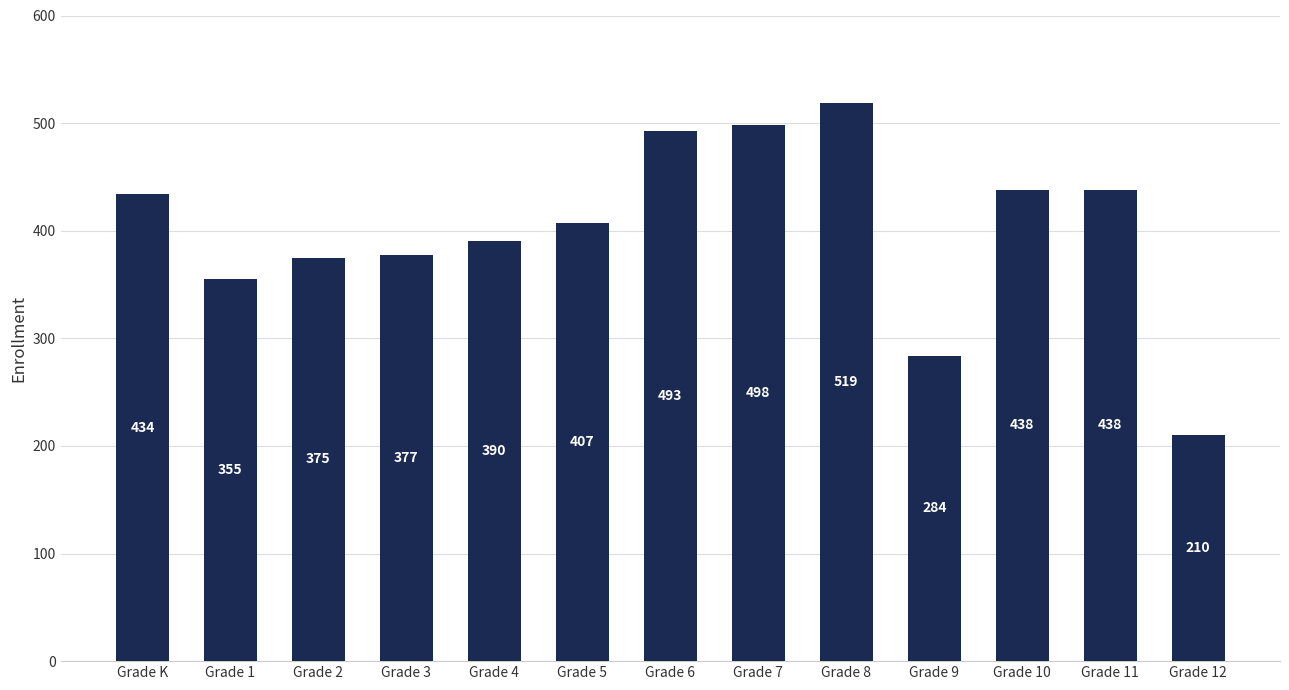

At which label does the data first exceed 407?

Grade K